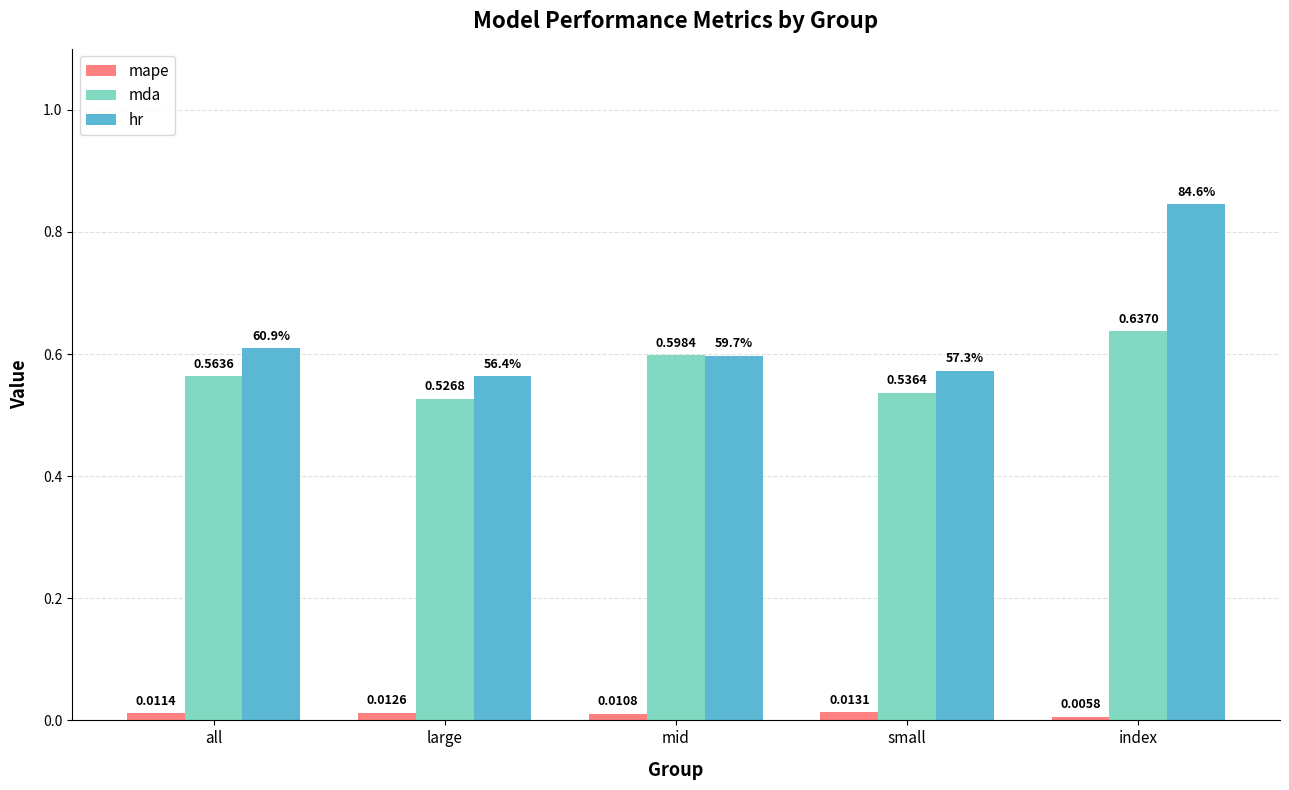

What is the sum of the mda values at all and mid?

1.2